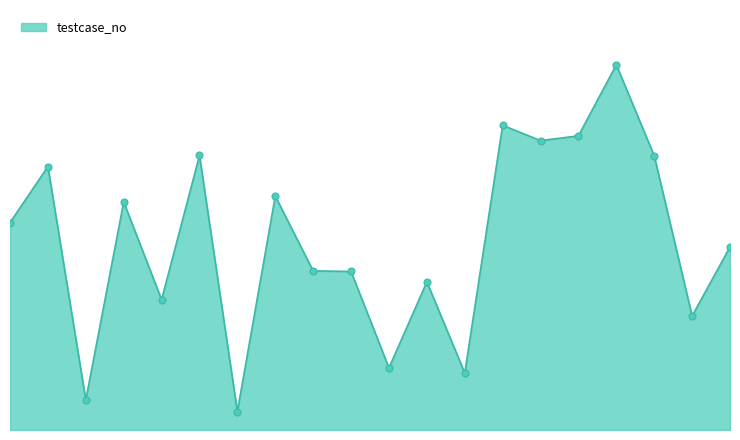

Is this an area chart (filled region under the line)?

Yes